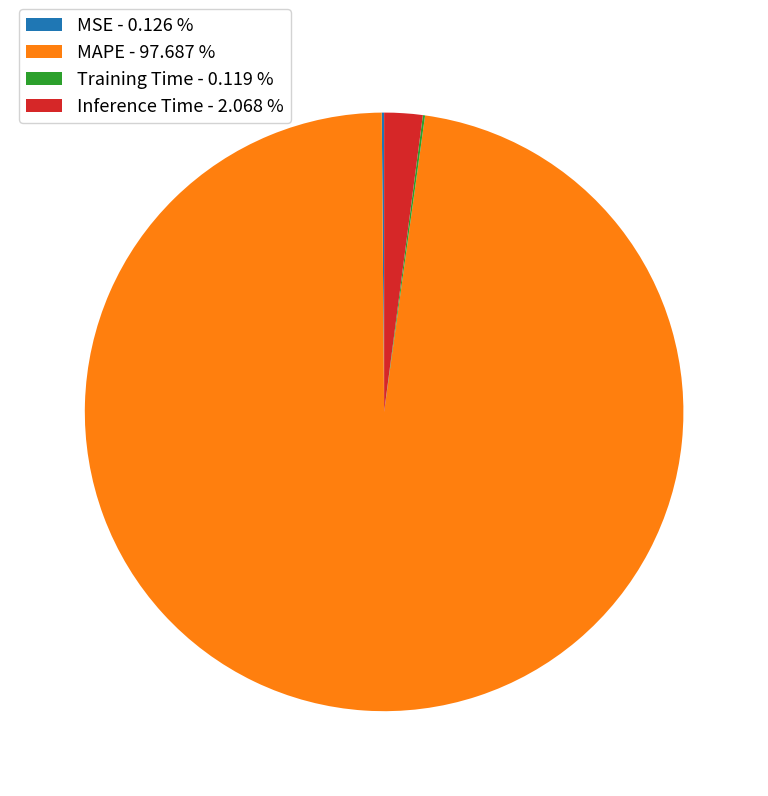

Rank the categories by value from highest to lowest.

MAPE, Inference Time, MSE, Training Time